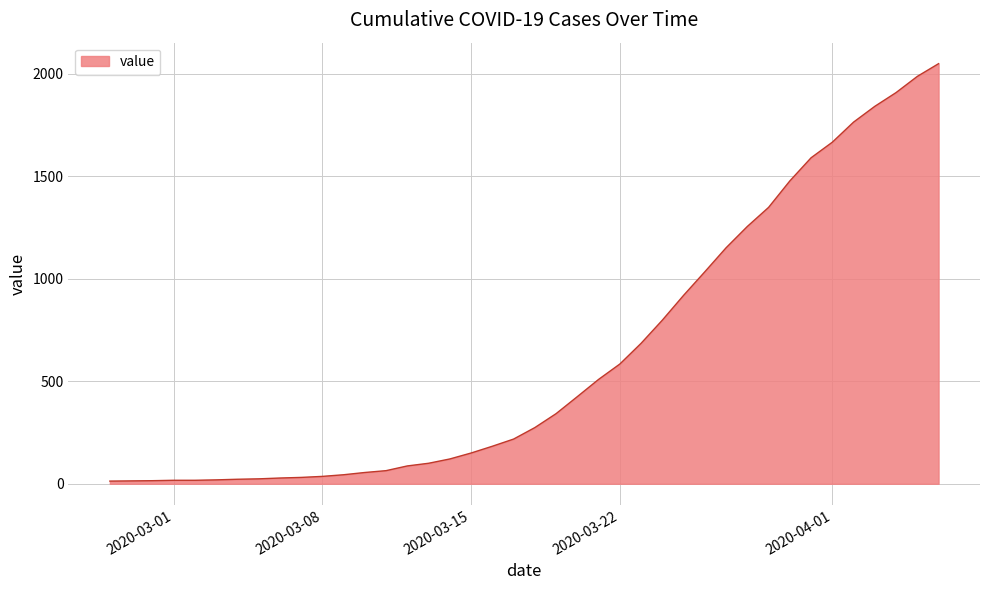

How many lines are shown in the chart?

1